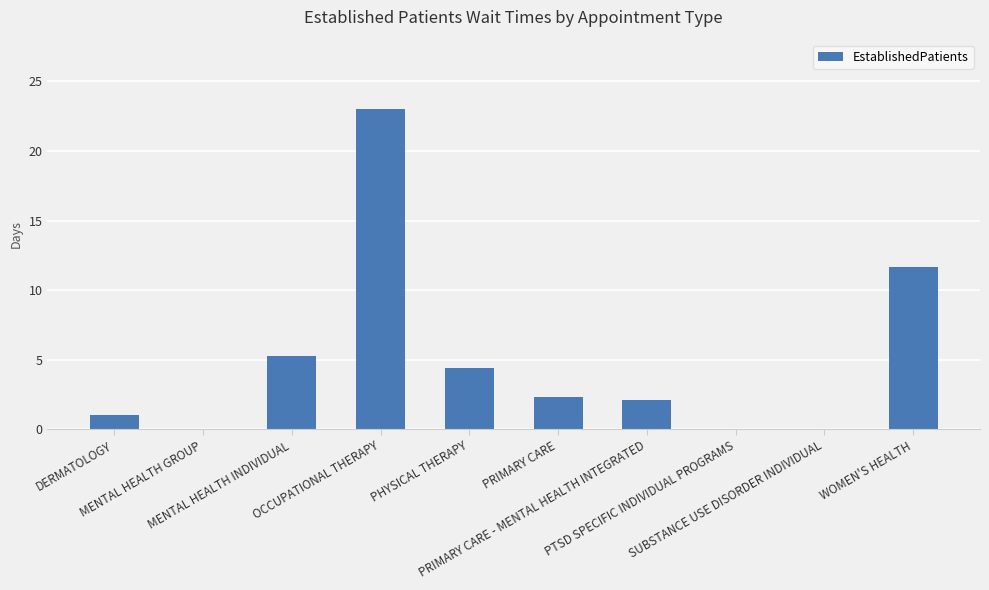

What is the sum of all values?

49.8